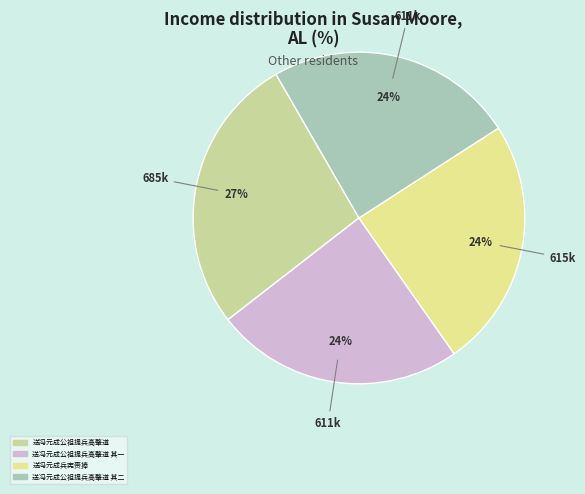

How many segments does this pie chart have?

4